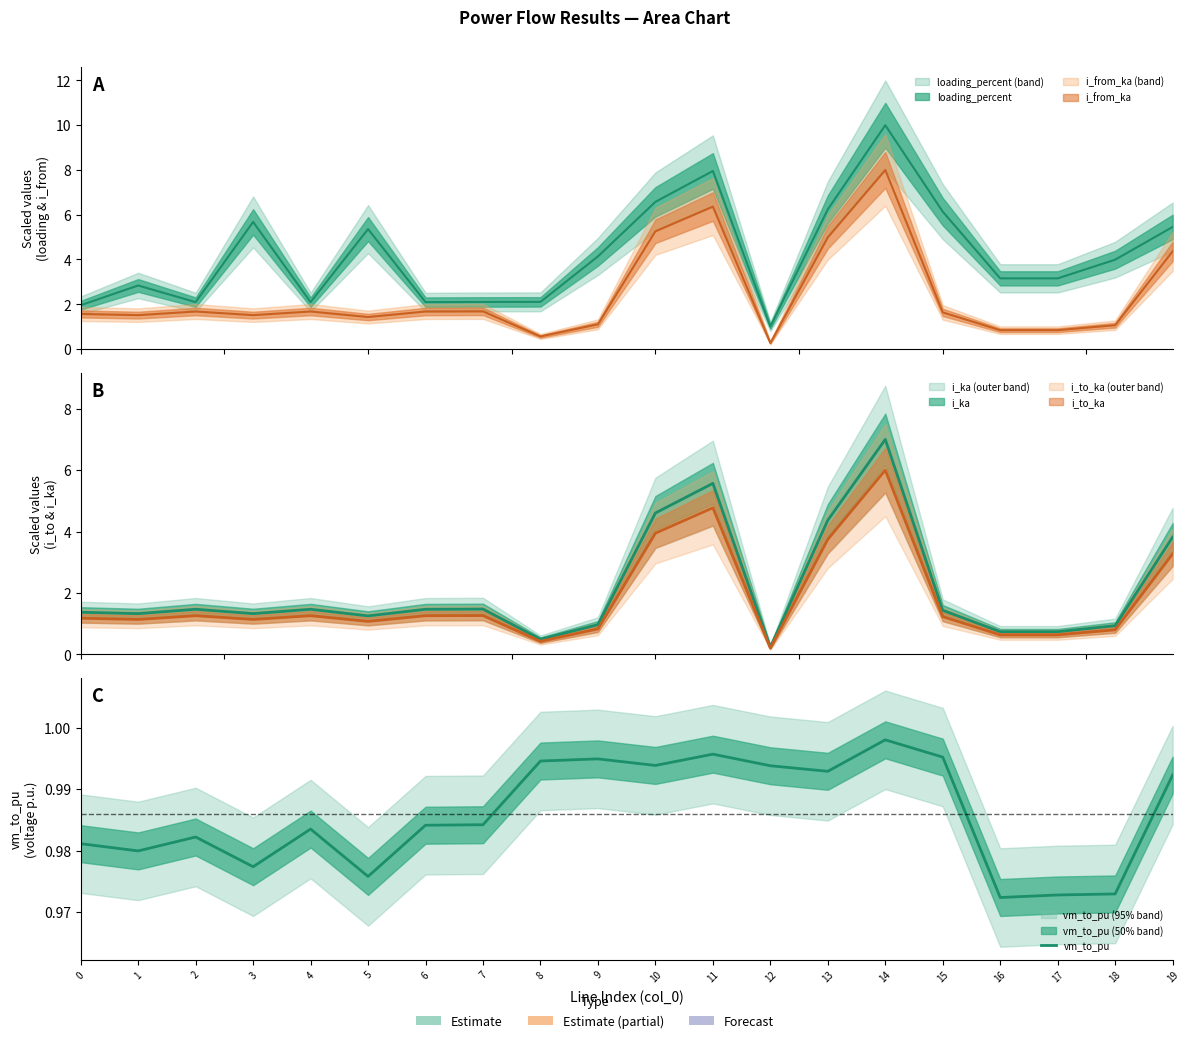

What is the sum of all values?

19.7